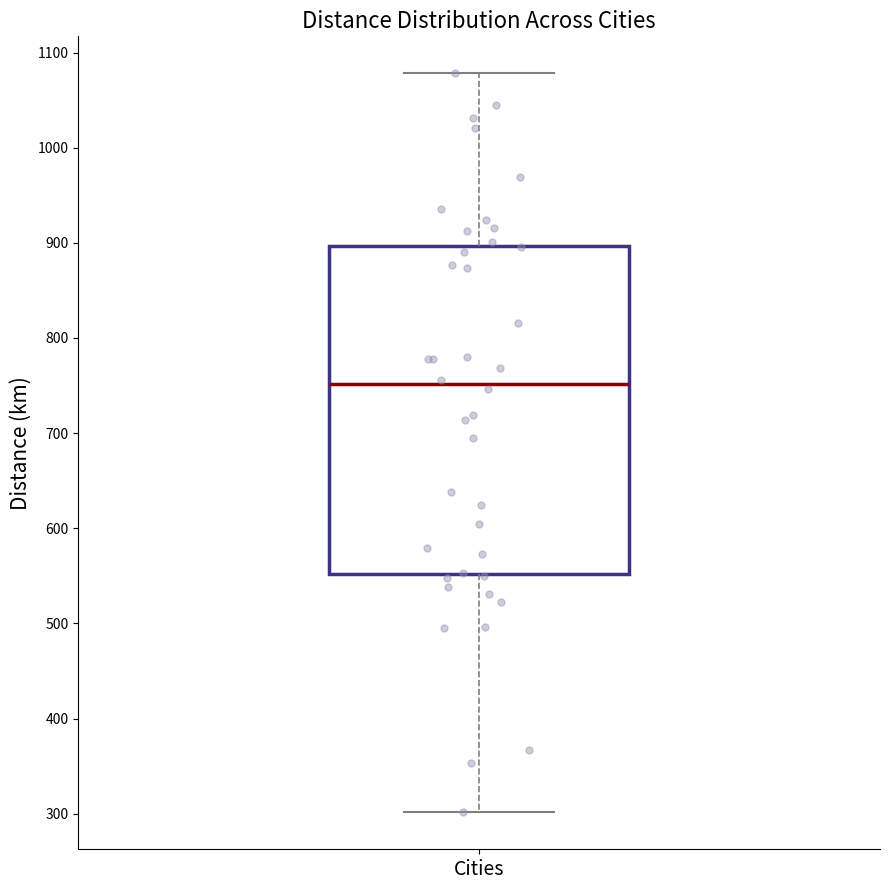

Read this box plot against the y-axis: the position of the median line, the range covered by the box, and the ends of both whiskers. The values are not printed on the chart, so give them approximately, as read against the axis.

median 750, box 550 to 900, whiskers 300 to 1080